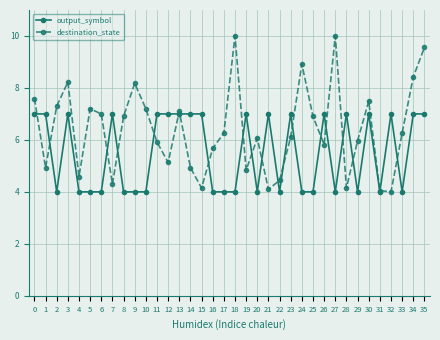

What is the value of the output_symbol point at the 7th from the left?

4.0